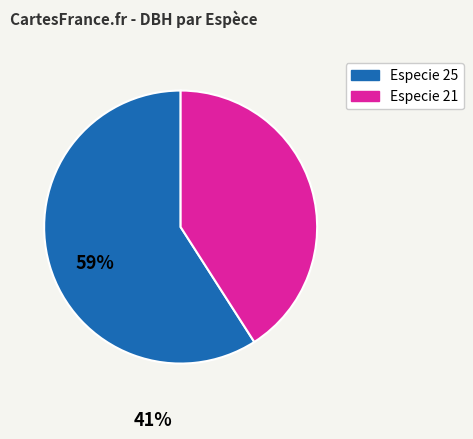

Does any single category account for the majority?

Yes